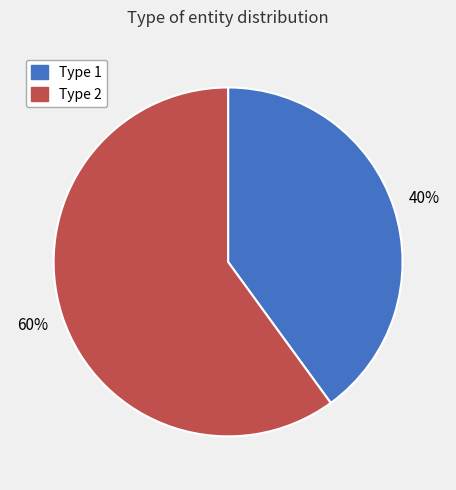

Is there a majority slice in this chart?

Yes